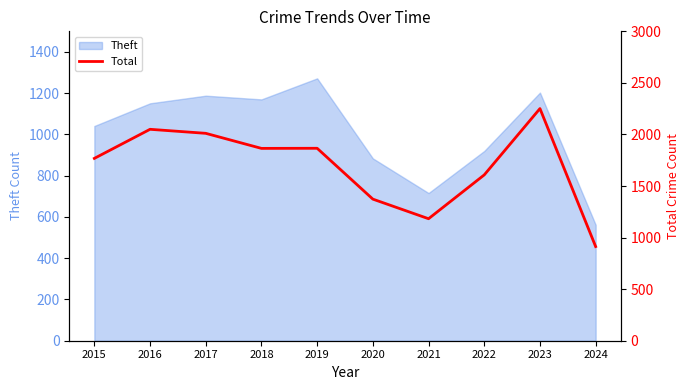

How many data points does each series have?

10